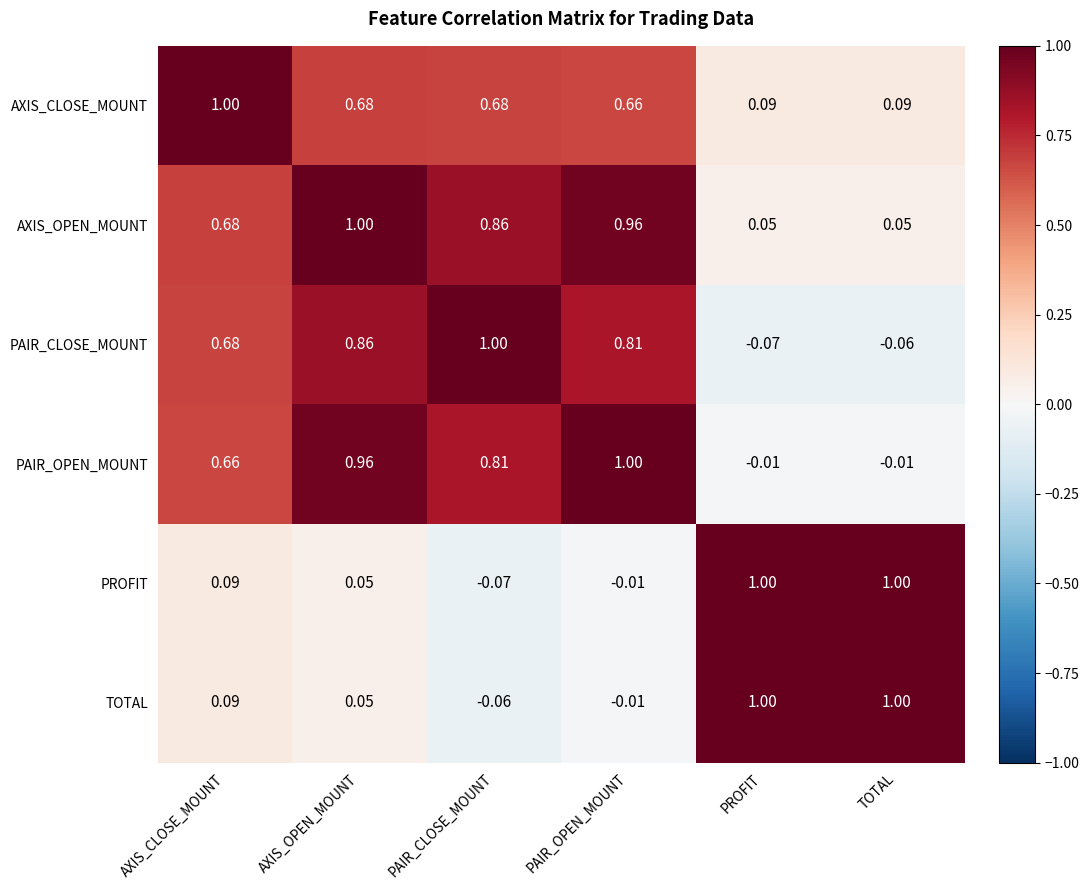

Where does the PROFIT series first go above 0?

AXIS_CLOSE_MOUNT